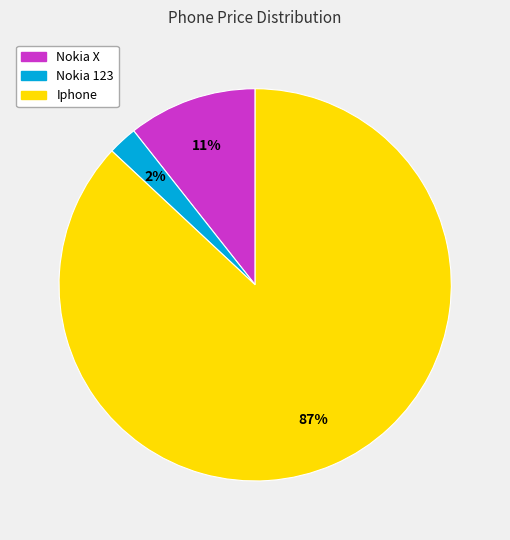

Which slice is the smallest?

Nokia 123